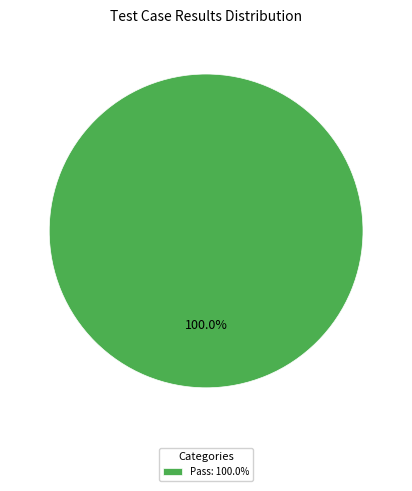

Is there any slice that represents more than half of the pie?

Yes